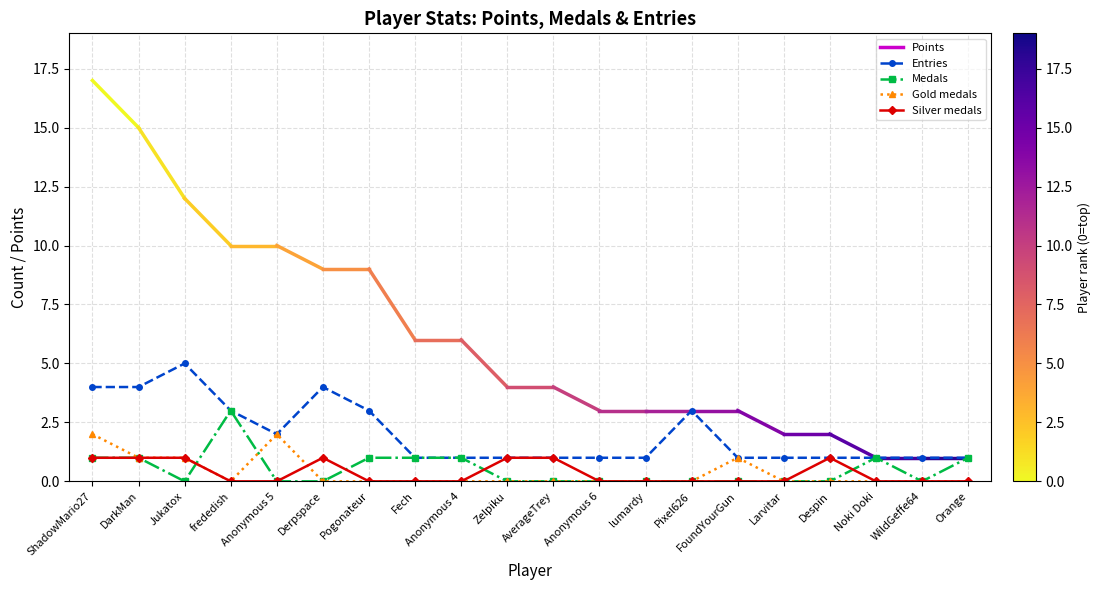

At which category does the chart reach its peak across all series?

Jukatox